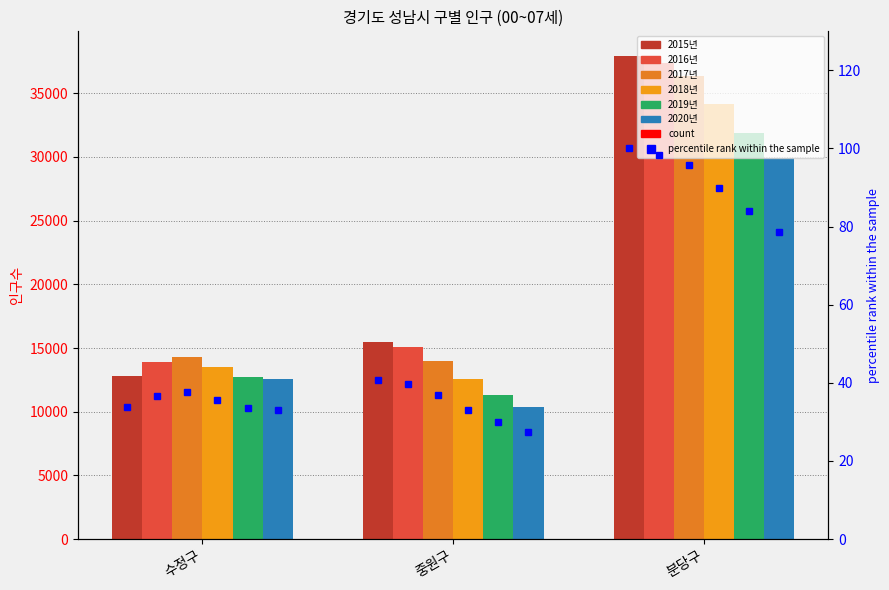

Which label corresponds to the largest value in the chart?

분당구